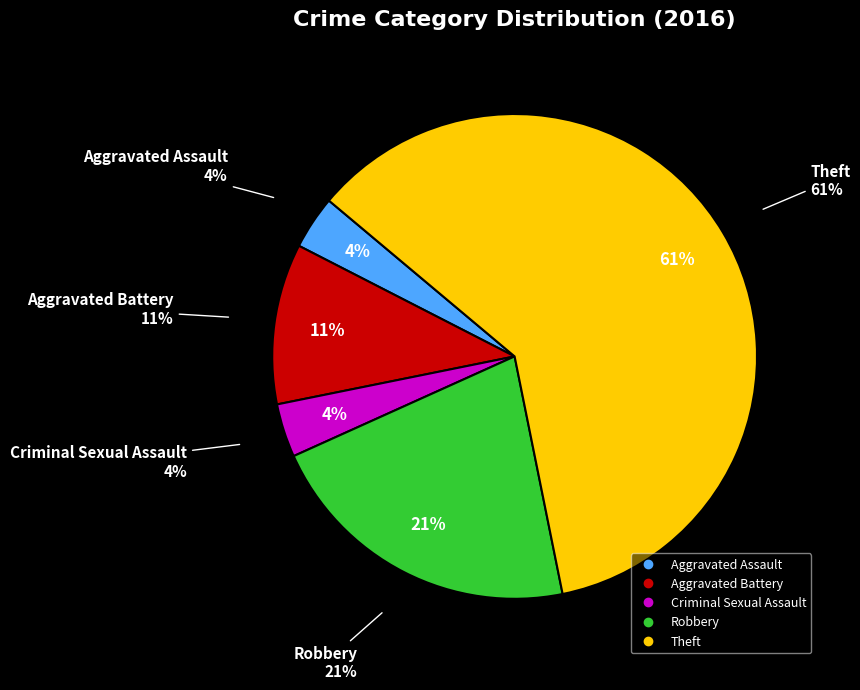

Between Aggravated Assault and Robbery, which is larger?

Robbery